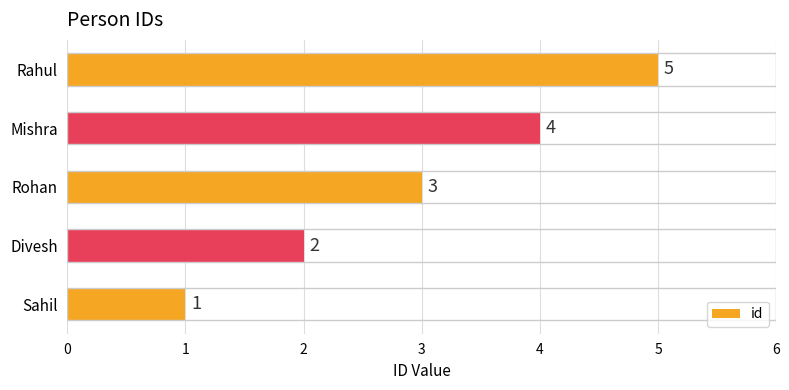

List the labels in order of value, largest first.

Rahul, Mishra, Rohan, Divesh, Sahil